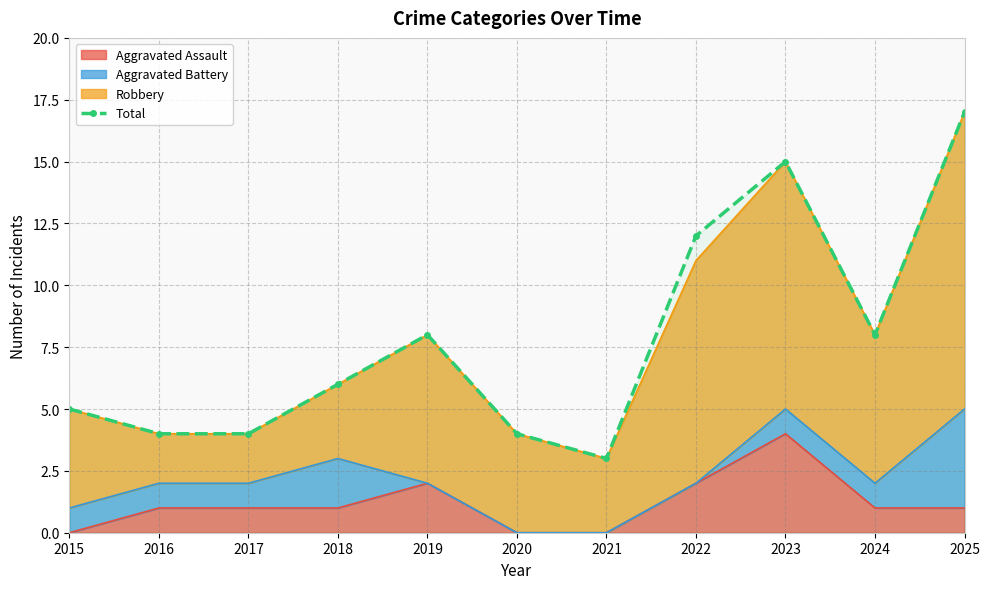

What is the difference between the maximum and minimum values?

14